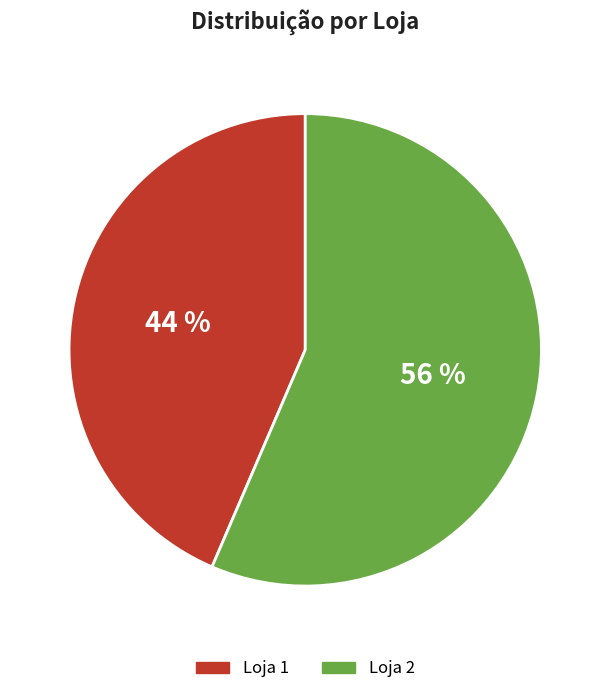

What is the largest slice in the pie chart?

Loja 2